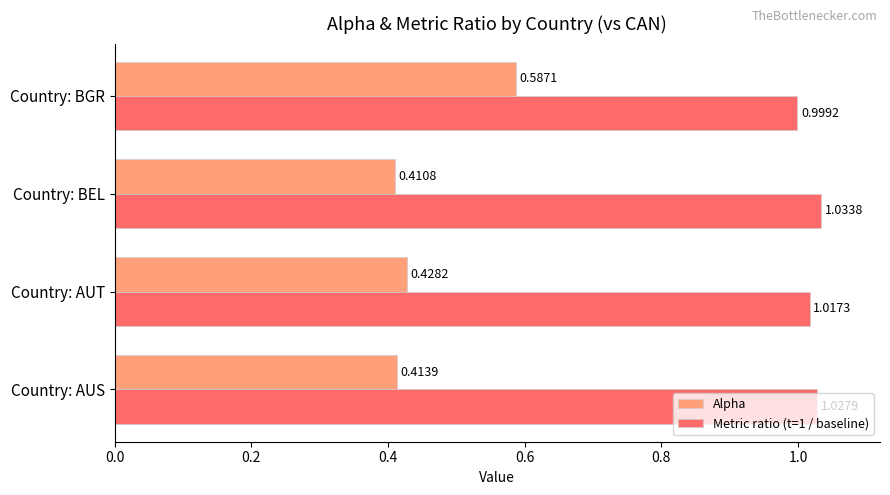

What is the sum of all Metric ratio (t=1 / baseline) values?

4.1